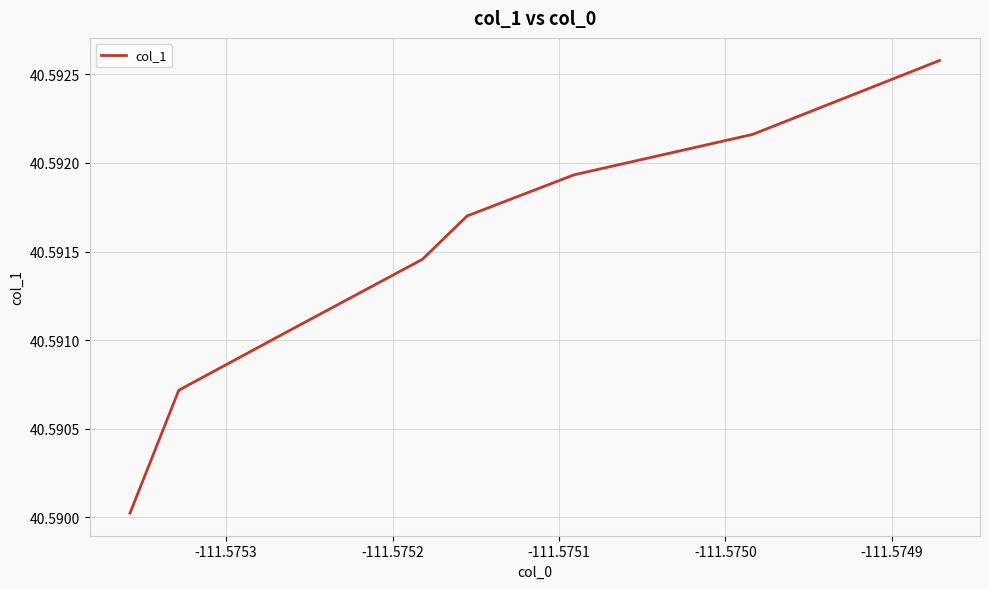

Reading left to right, transcribe all the data shown in this chart.

40.6	40.6	40.6	40.6	40.6	40.6	40.6	40.6	40.6